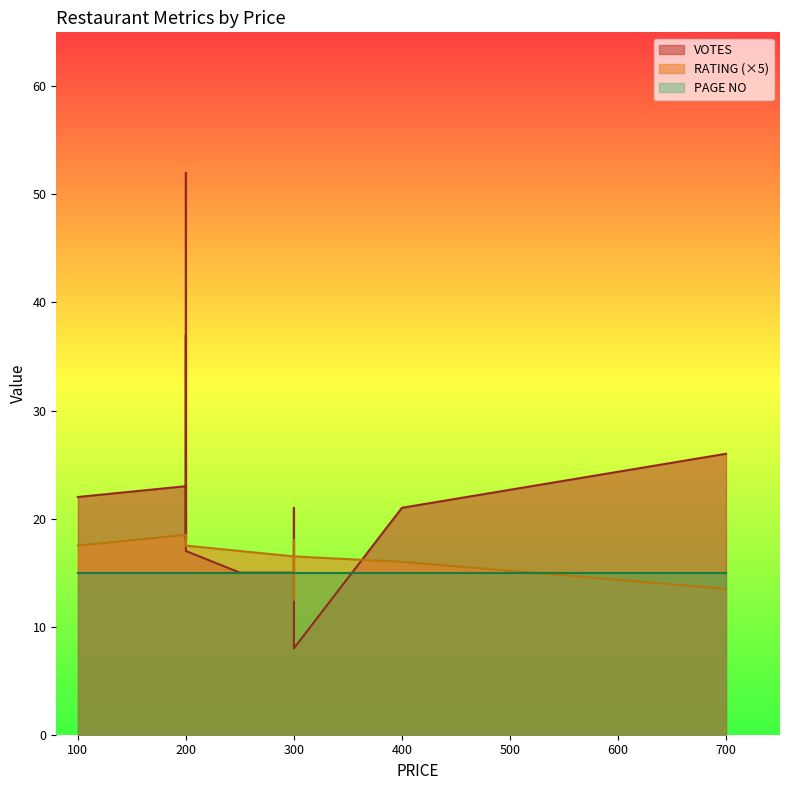

How many lines are shown in the chart?

3